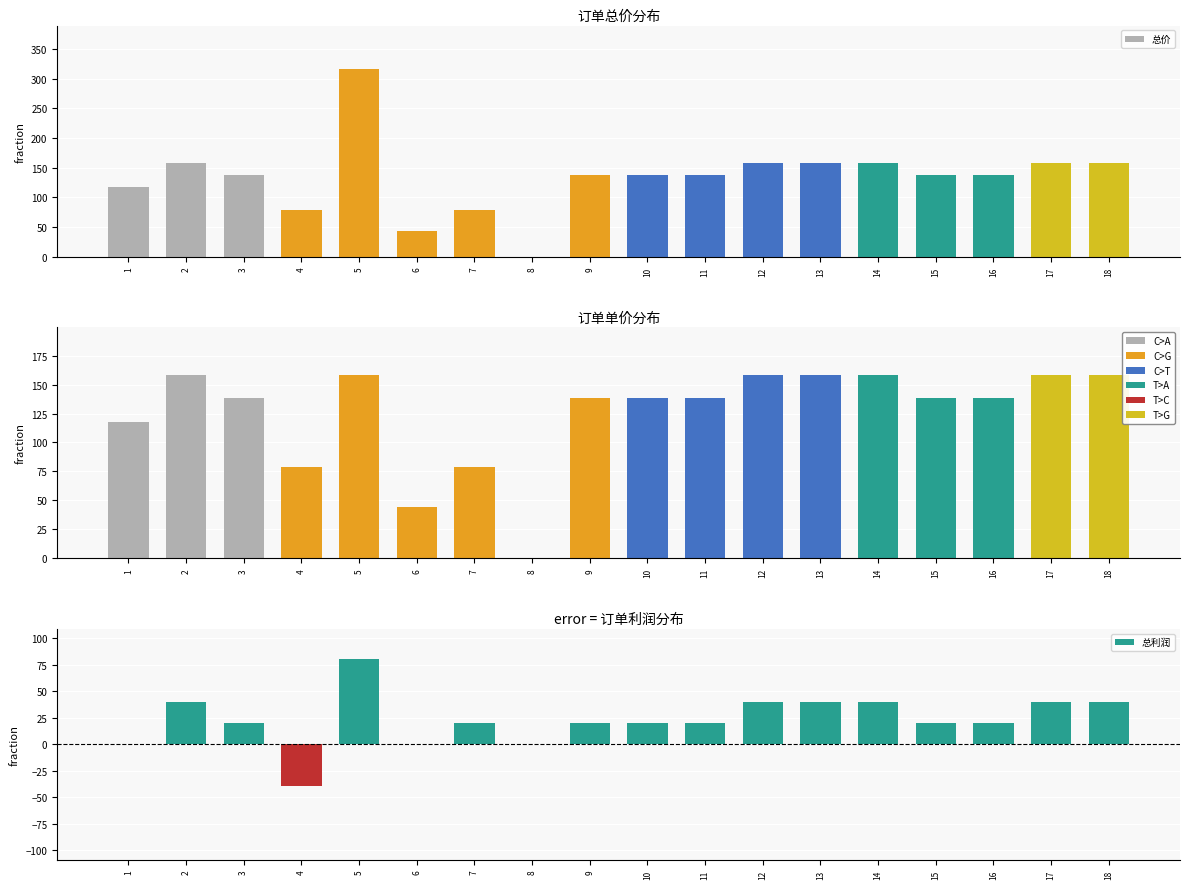

Which series has the largest total across all categories?

总价